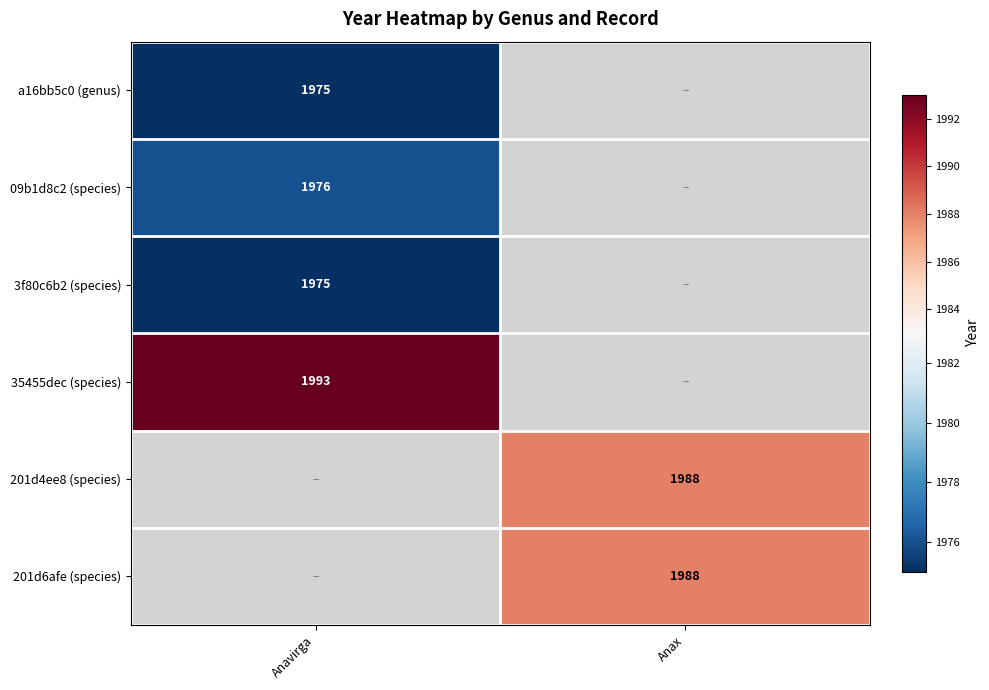

Is the value of 3f80c6b2 (species) at Anavirga greater than the value of 35455dec (species) at Anavirga?

No